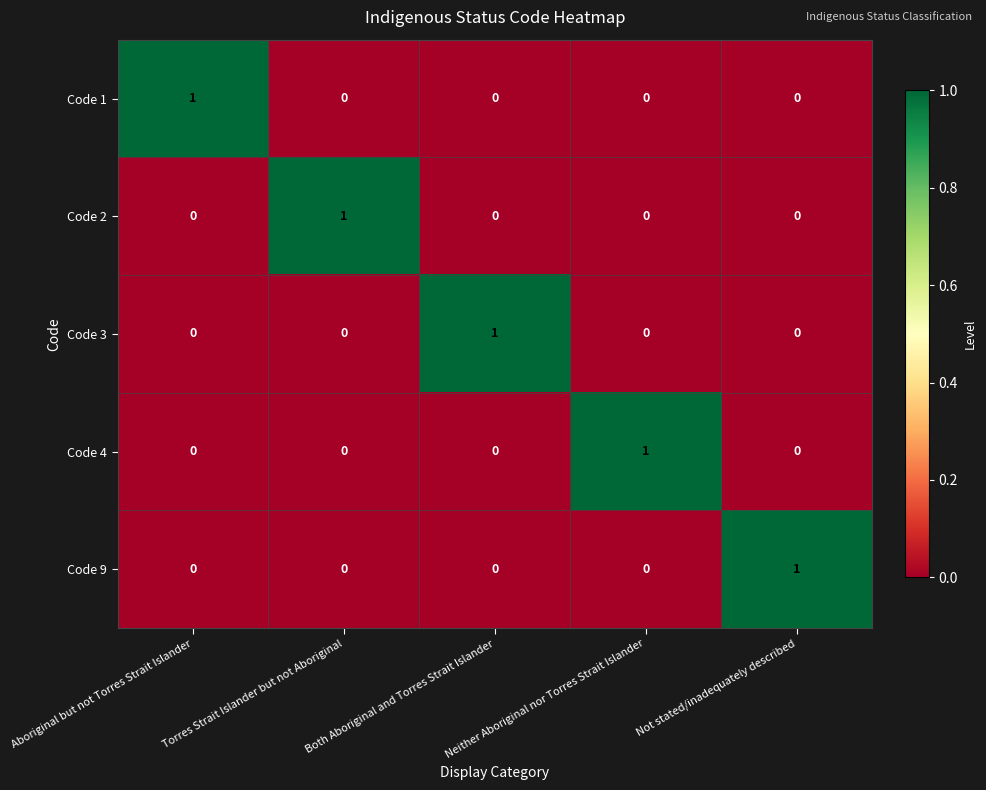

At how many categories does at least one series exceed 0?

5